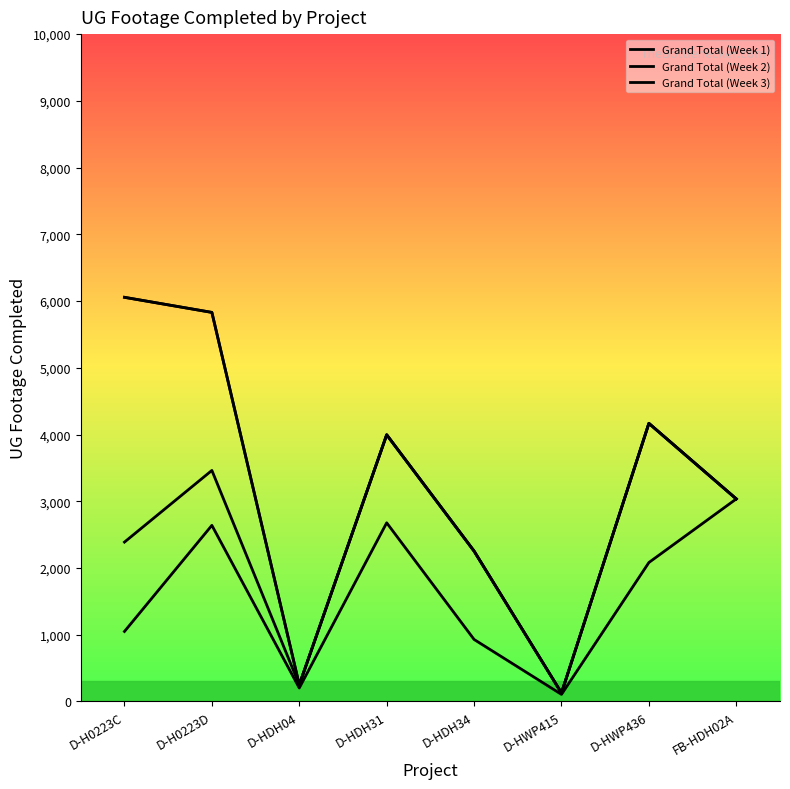

Does the chart display data point markers on the line(s)?

No